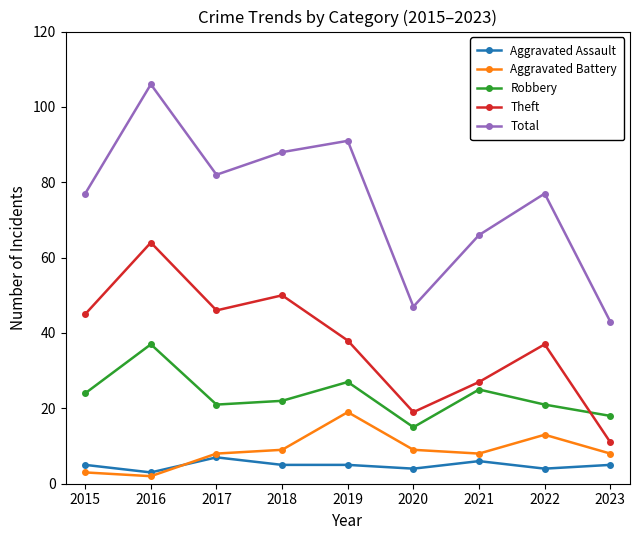

Which label corresponds to the smallest value in the chart?

2016